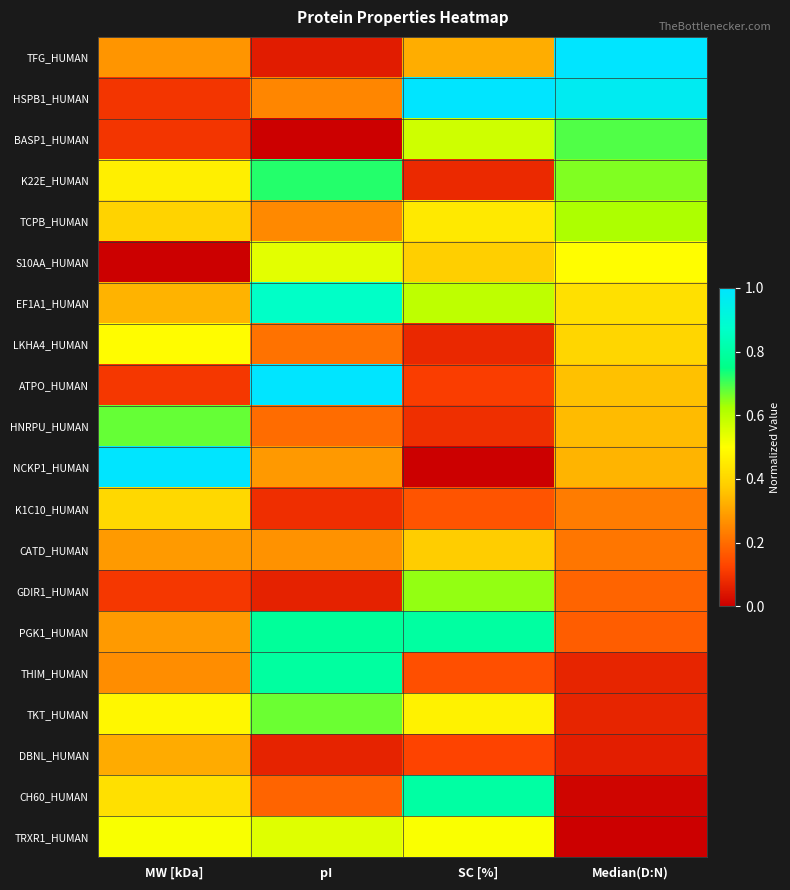

What is the total value across all series at pI?

7.8